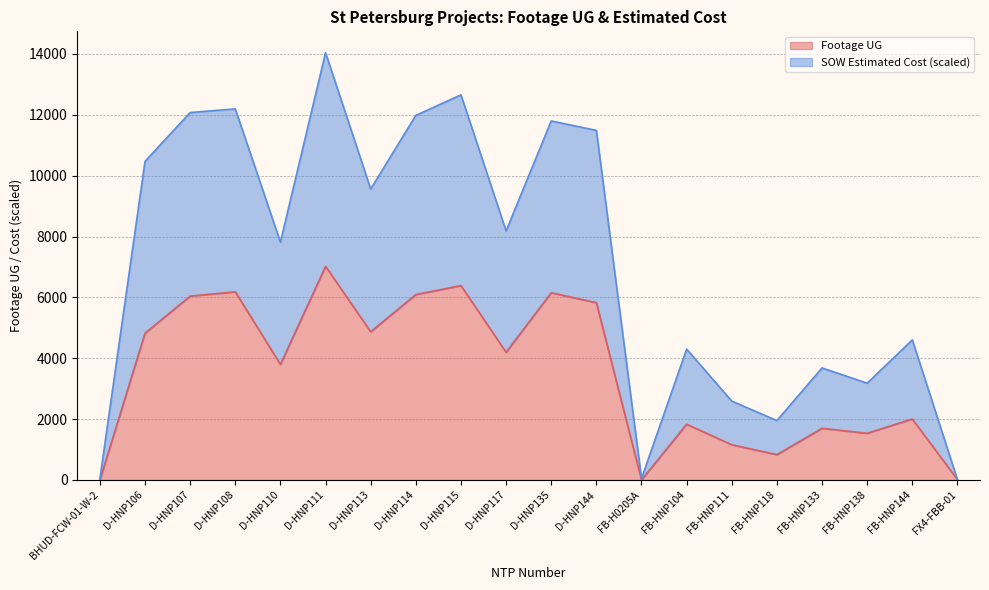

At which label does SOW Estimated Cost reach its minimum?

FX4-FBB-01